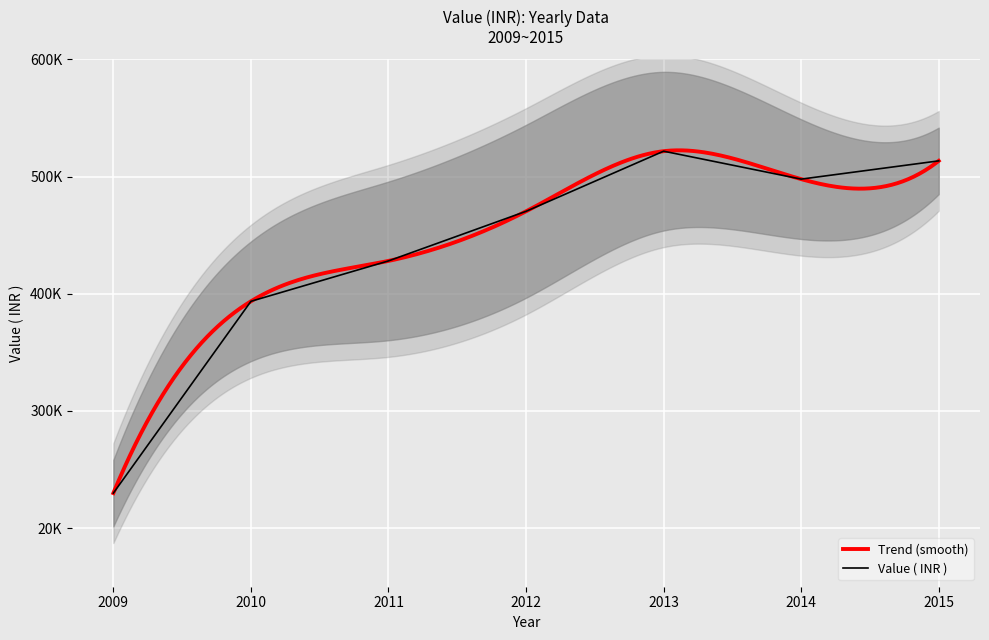

Which category has the lowest value across all series?

2009